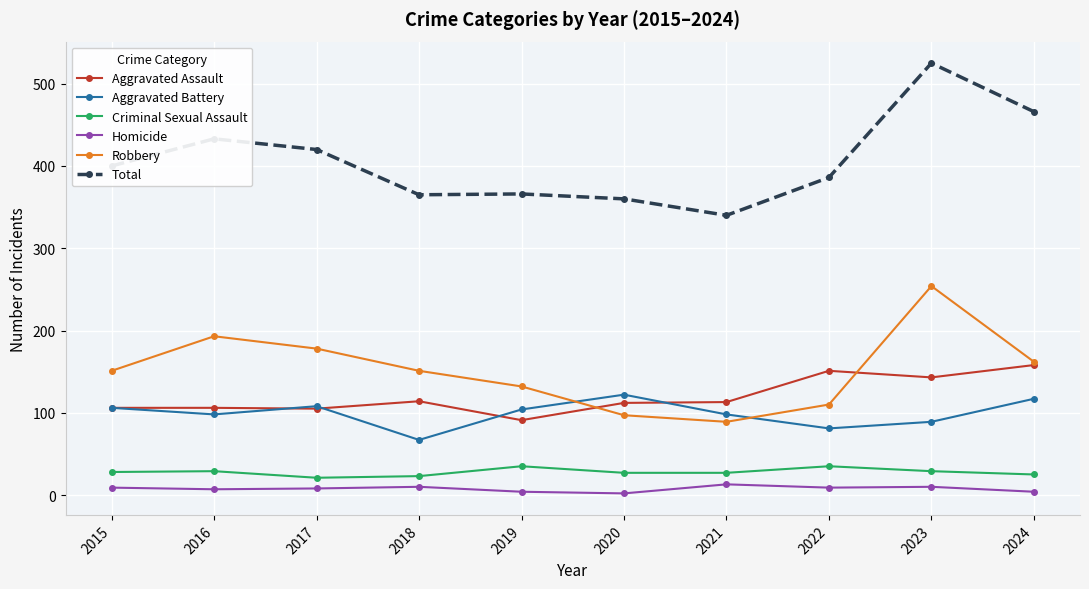

What is the sum of the Homicide values at 2016 and 2021?

20